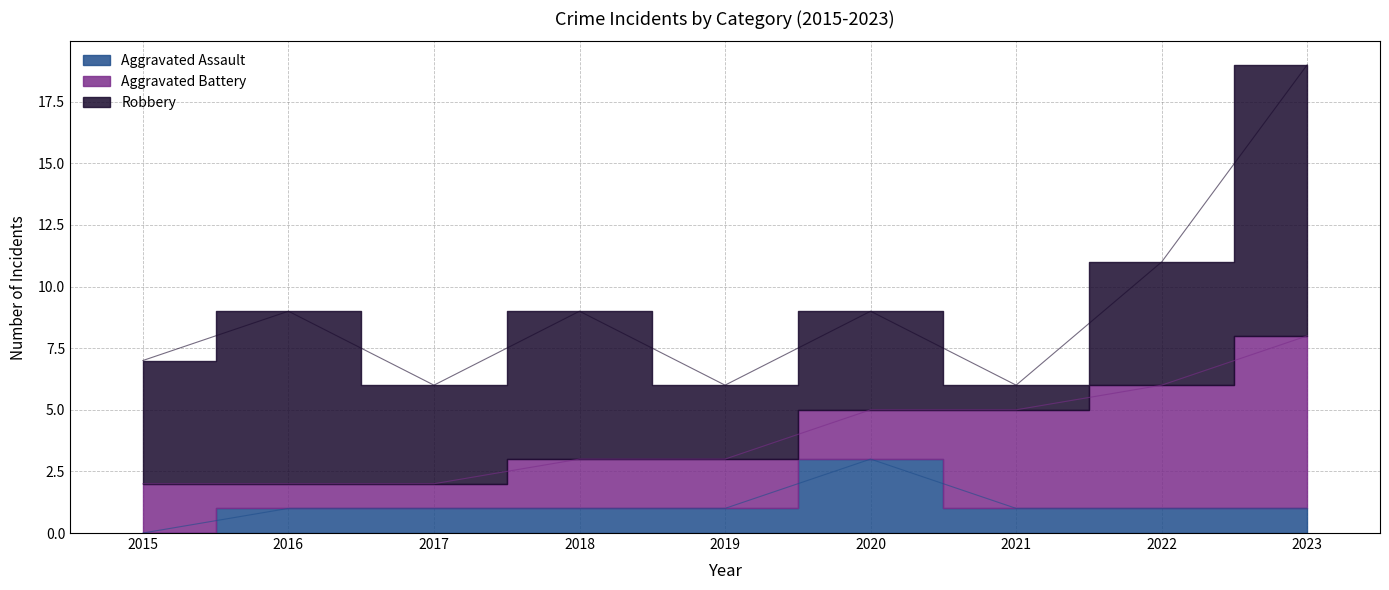

How many interior local peaks does the Robbery series have?

3